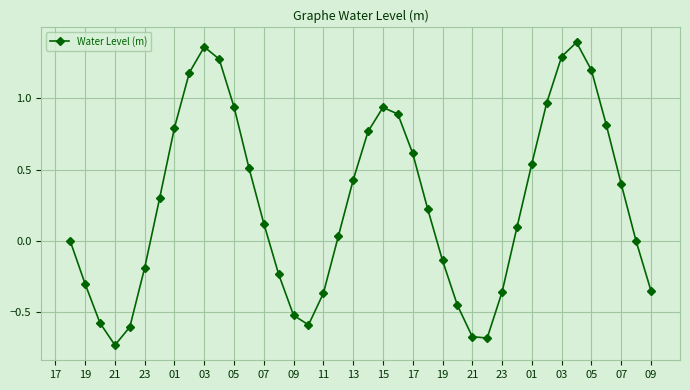

What is the sum of all values?

10.3